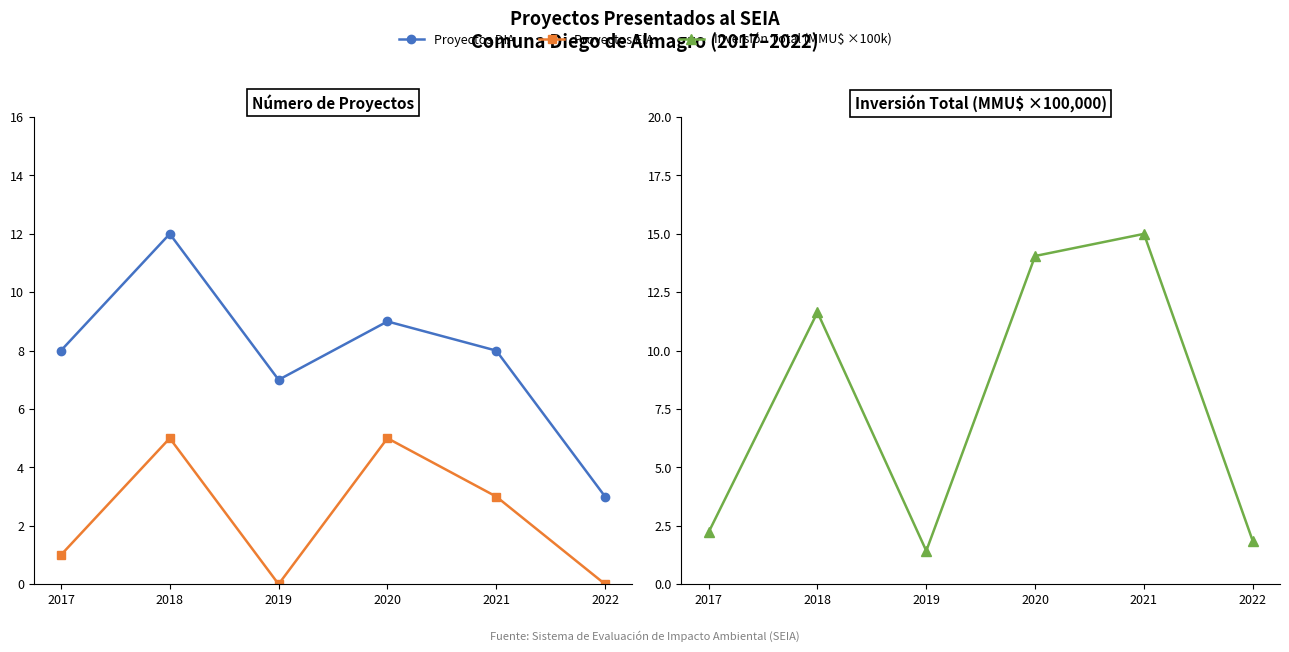

What is the spread (max minus min) of values at 2017?

7.0